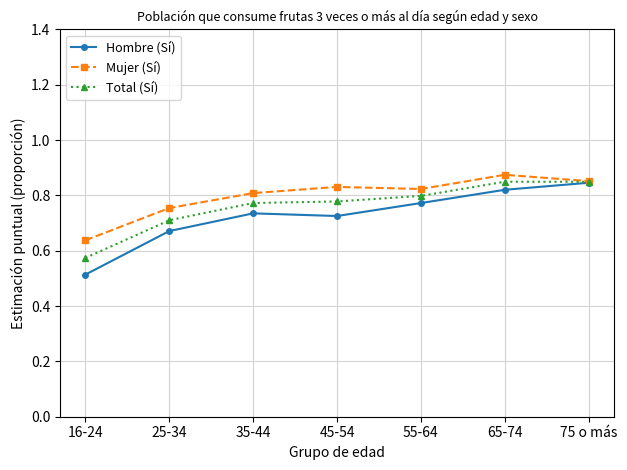

What is the sum of the Mujer (Sí) values at 55-64 and 25-34?

1.6